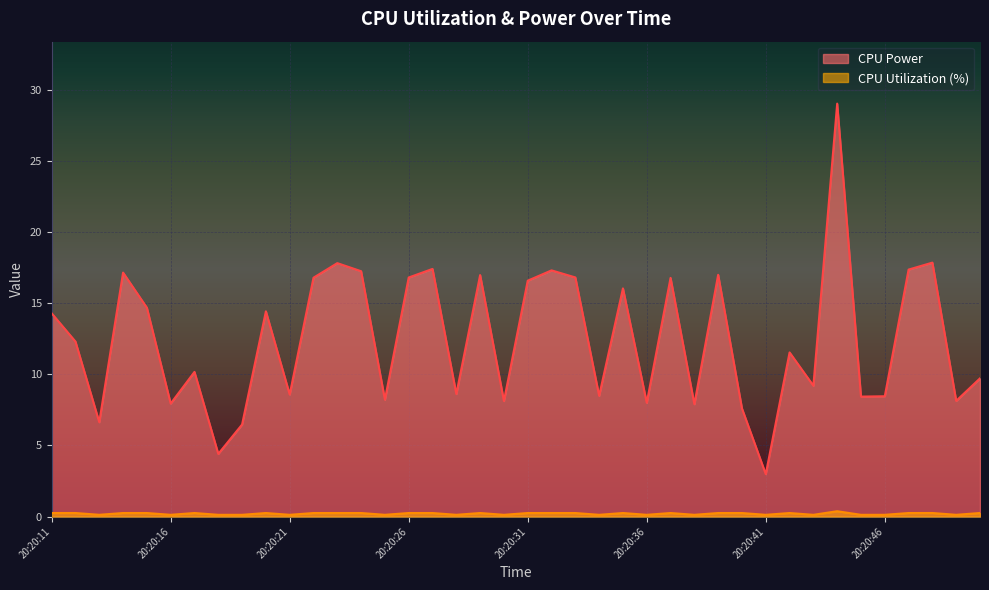

True or false: CPU Power and CPU Utilization intersect in this chart.

False